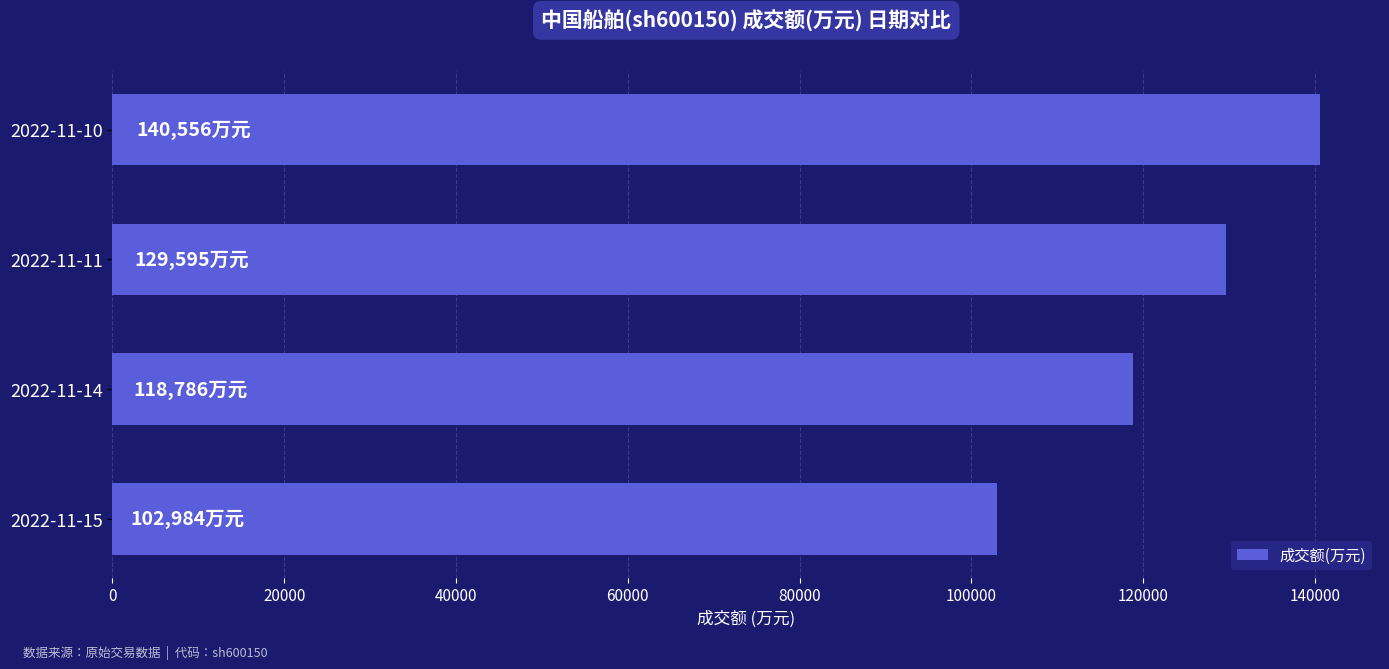

What is the ratio of the value at 2022-11-15 to the value at 2022-11-11?

0.8